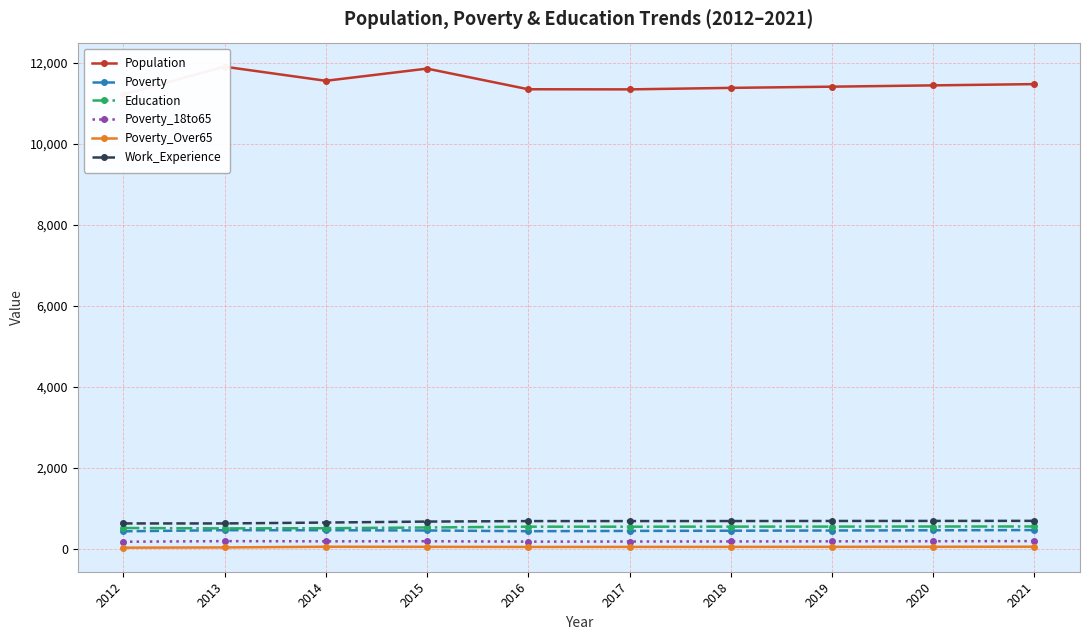

Reading left to right, transcribe all the data shown in this chart.

Population: 2012=11222	2013=11908	2014=11559	2015=11860	2016=11350	2017=11347	2018=11384	2019=11414	2020=11446	2021=11477
Poverty: 2012=429	2013=456	2014=455	2015=449	2016=431	2017=438	2018=443	2019=448	2020=454	2021=459
Education: 2012=510	2013=501	2014=505	2015=523	2016=543	2017=542	2018=544	2019=545	2020=547	2021=548
Poverty_18to65: 2012=171	2013=186	2014=181	2015=183	2016=173	2017=176	2018=178	2019=181	2020=184	2021=187
Poverty_Over65: 2012=24	2013=30	2014=47	2015=45	2016=42	2017=43	2018=44	2019=45	2020=46	2021=48
Work_Experience: 2012=623	2013=623	2014=645	2015=669	2016=681	2017=681	2018=682	2019=684	2020=685	2021=687